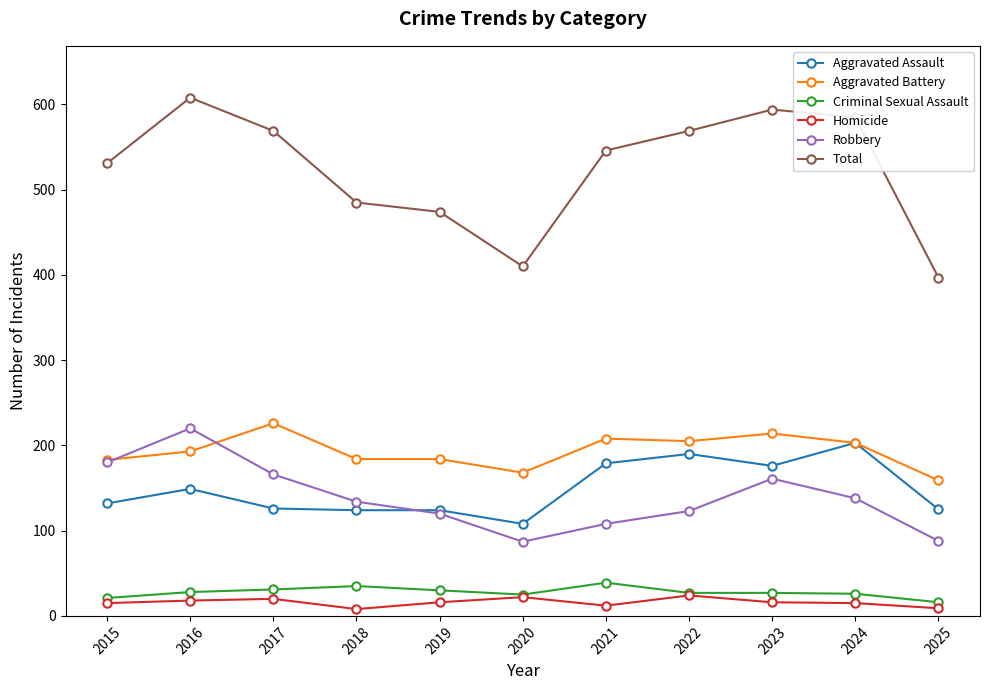

Between 2022 and 2025, which series saw the biggest shift?

Total